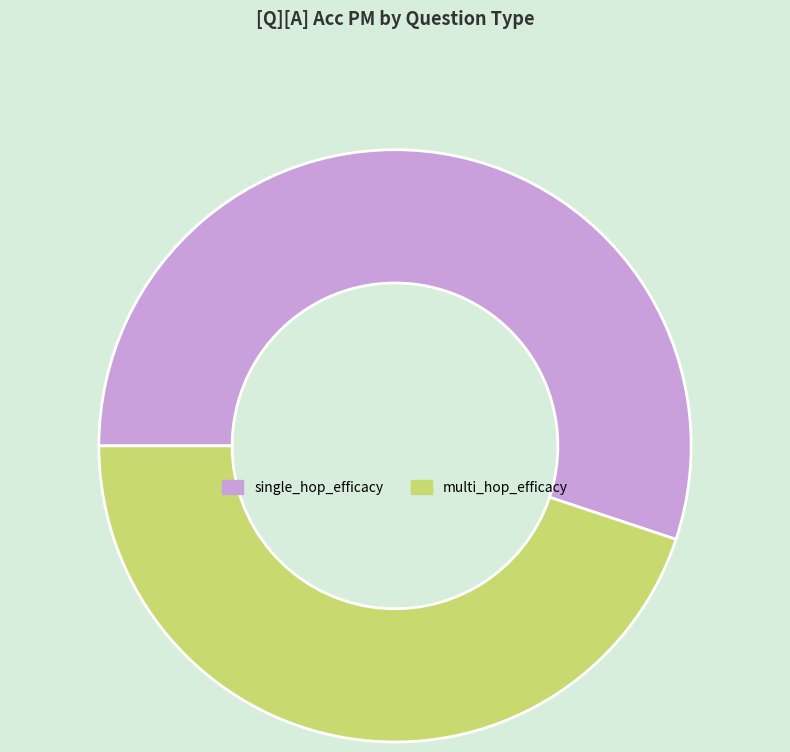

Count the number of slices in the pie.

2